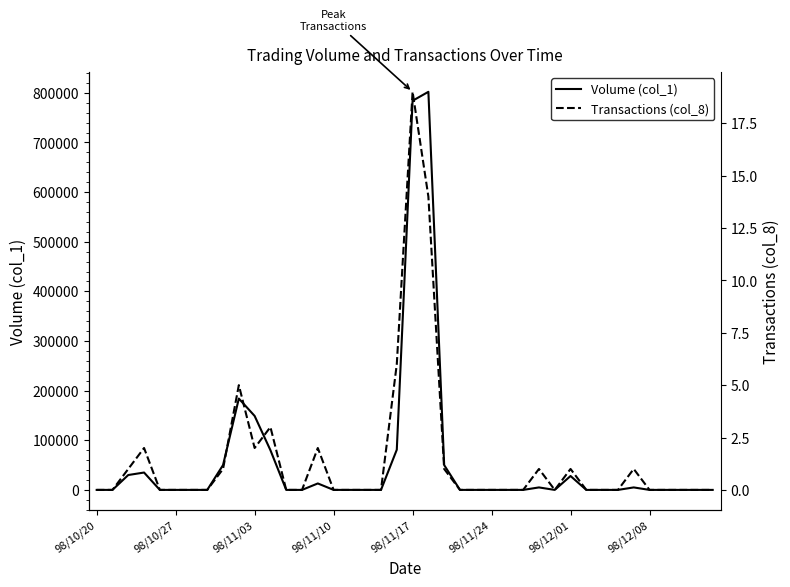

Rank the series at 32 from lowest to highest value.

Volume (col_1), Transactions (col_8)